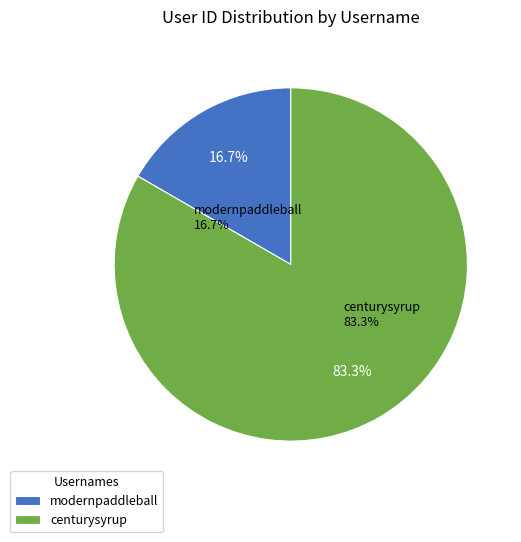

To the nearest percent, what portion does centurysyrup represent?

83%